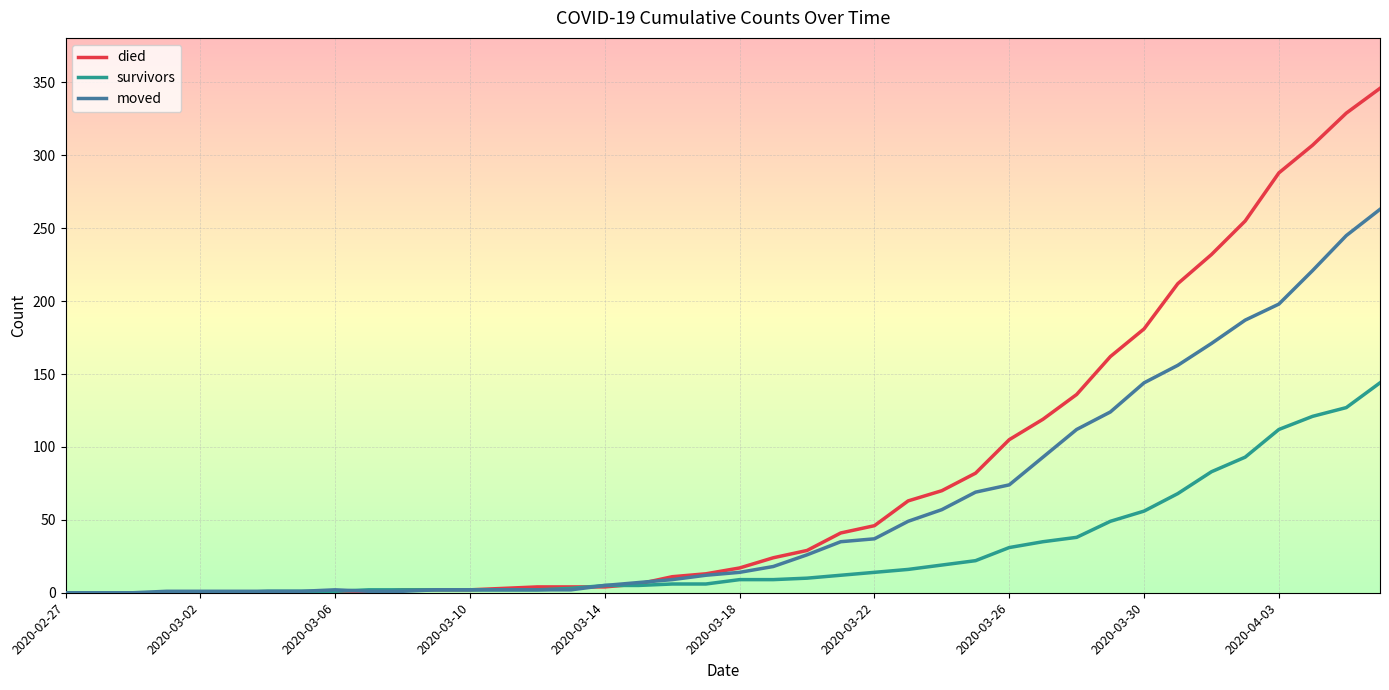

Rank the series by their maximum value, from highest to lowest.

died, moved, survivors